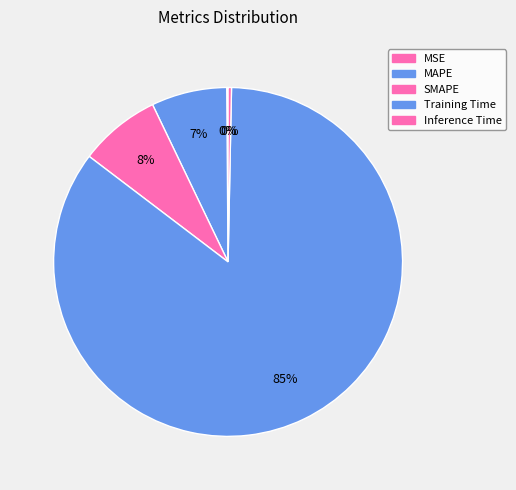

To the nearest percent, what is the difference between the largest and smallest slice percentages?

85%